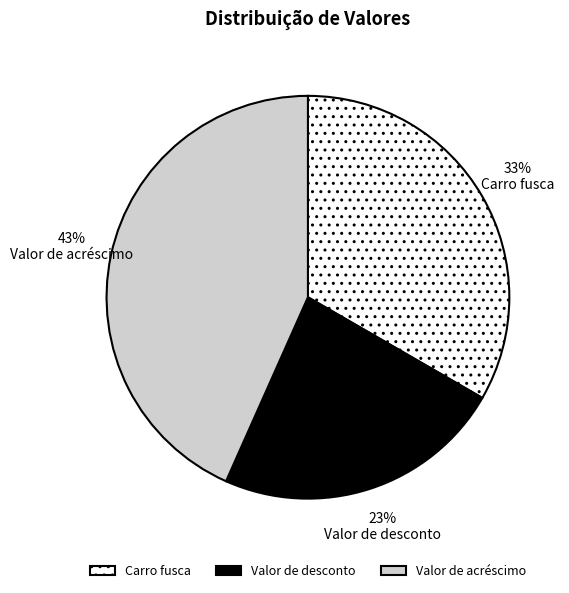

Approximately how many times larger is the value at Valor de desconto compared to Valor de acréscimo?

0.5